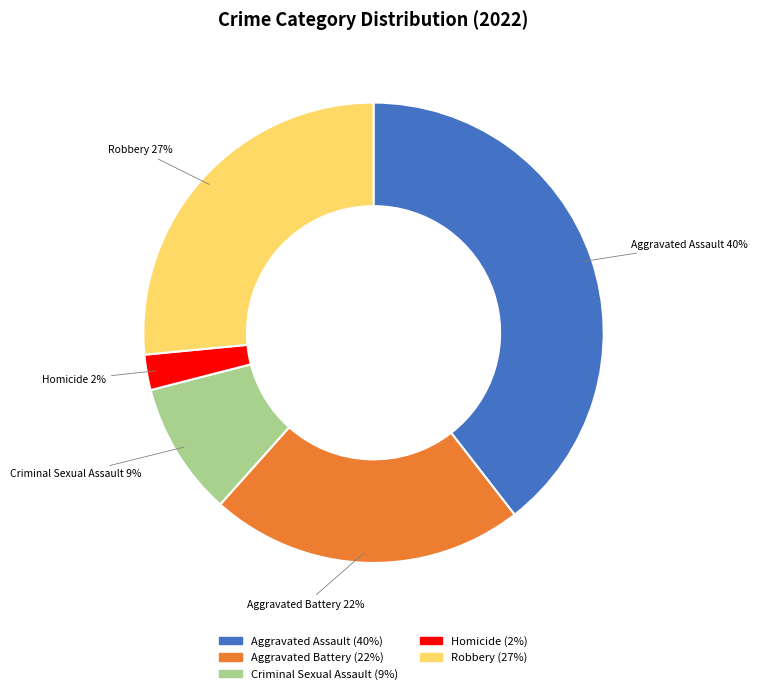

Is there a majority slice in this chart?

No